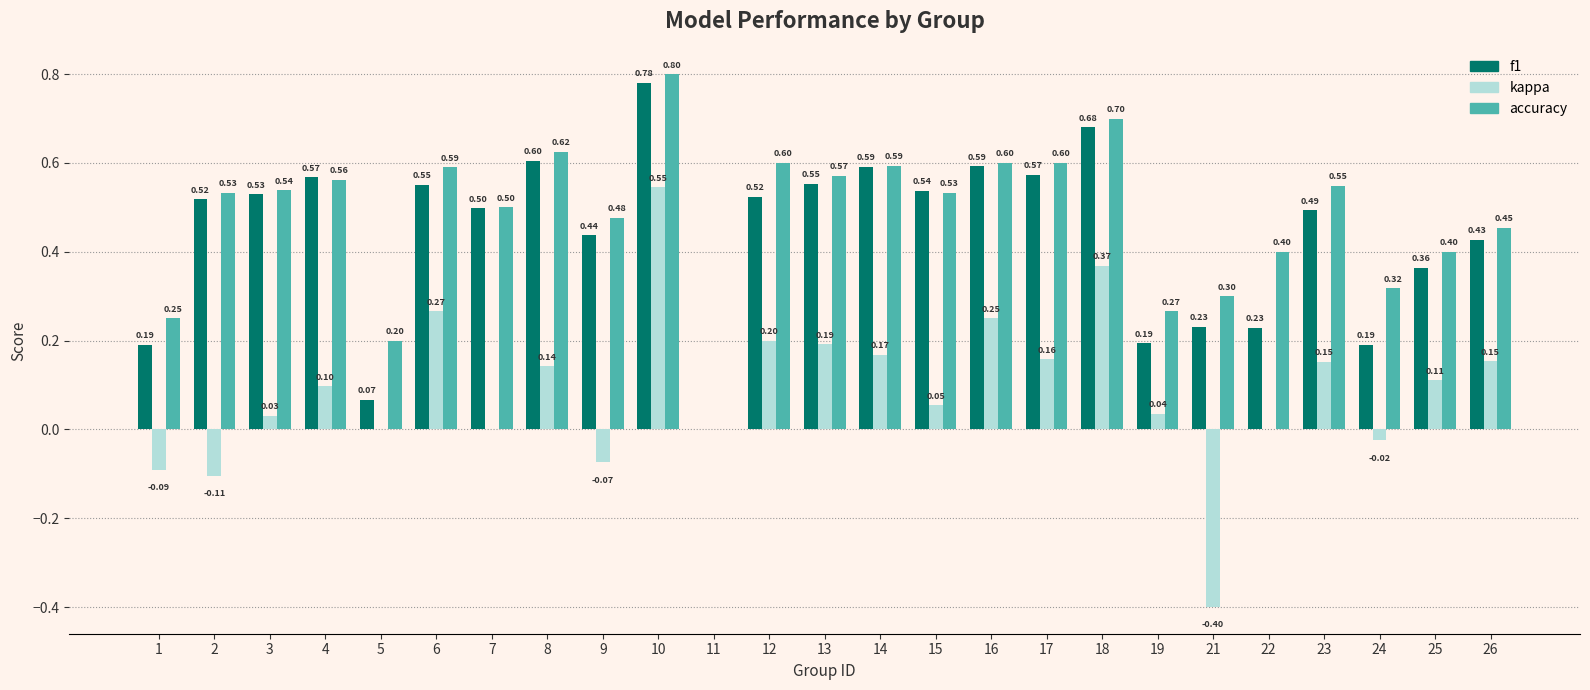

The kappa series shows 0.0 at 7. True or false?

True